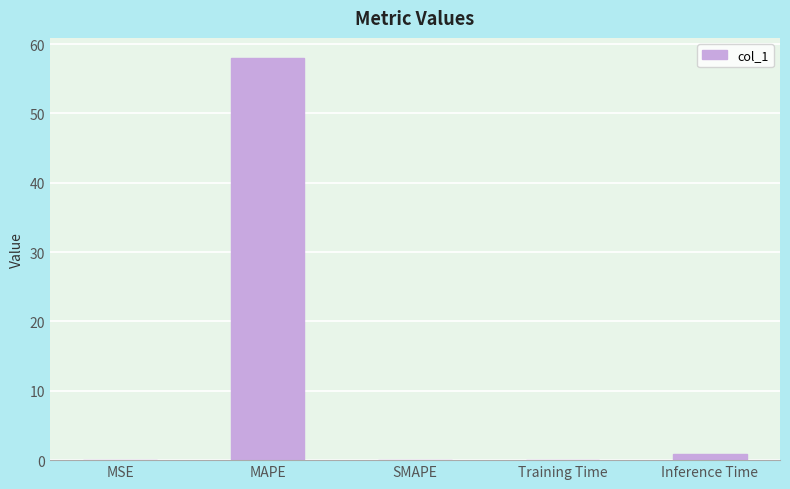

What is the sum of all values?

59.0